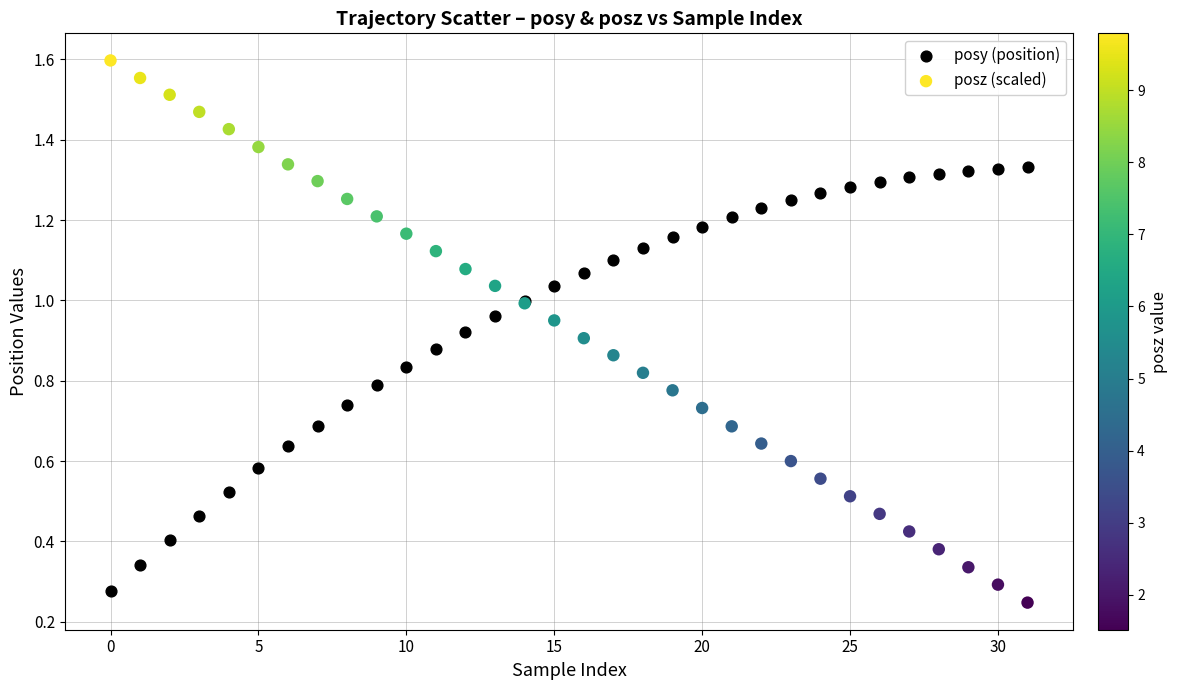

Which series contains the highest Y value?

posz (scaled)